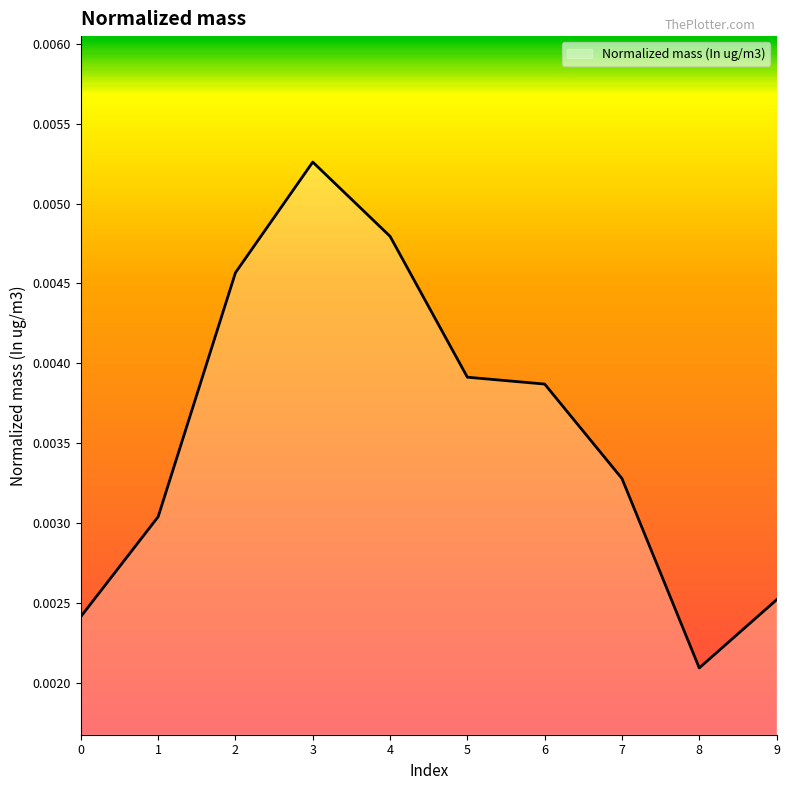

At which label is the value closest to 0?

8